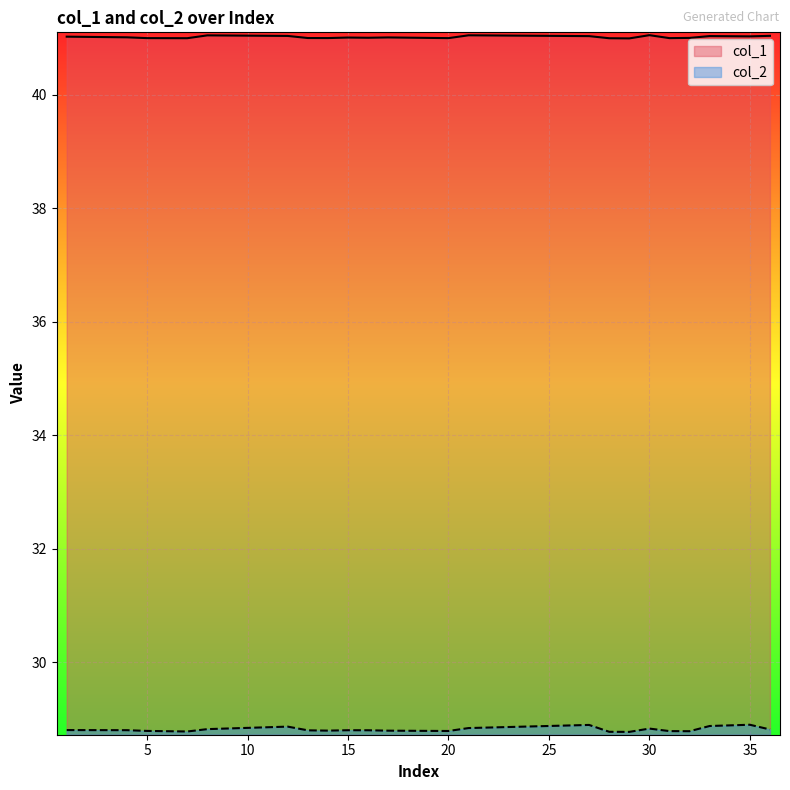

Reading left to right, what are all the values shown in this chart?

col_1: 1=41.0	2=41.0	3=41.0	4=41.0	5=41.0	6=41.0	7=41.0	8=41.1	9=41.0	10=41.0	11=41.0	12=41.0	13=41.0	14=41.0	15=41.0	16=41.0	17=41.0	18=41.0	19=41.0	20=41.0	21=41.1	22=41.0	23=41.0	24=41.0	25=41.0	26=41.0	27=41.0	28=41.0	29=41.0	30=41.1	31=41.0	32=41.0	33=41.0	34=41.0	35=41.0	36=41.0
col_2: 1=28.8	2=28.8	3=28.8	4=28.8	5=28.8	6=28.8	7=28.8	8=28.8	9=28.8	10=28.8	11=28.9	12=28.9	13=28.8	14=28.8	15=28.8	16=28.8	17=28.8	18=28.8	19=28.8	20=28.8	21=28.8	22=28.8	23=28.9	24=28.9	25=28.9	26=28.9	27=28.9	28=28.8	29=28.8	30=28.8	31=28.8	32=28.8	33=28.9	34=28.9	35=28.9	36=28.8